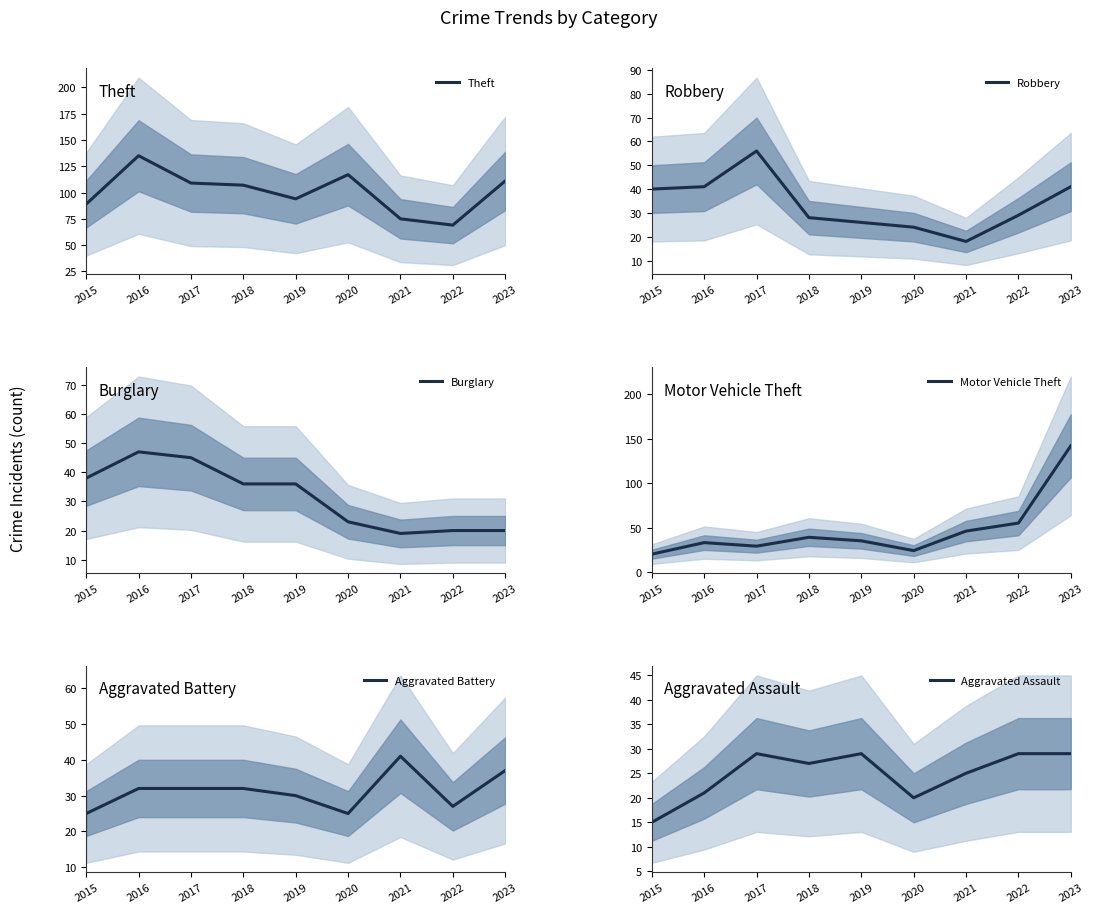

Which series has the largest range (max minus min)?

Motor Vehicle Theft